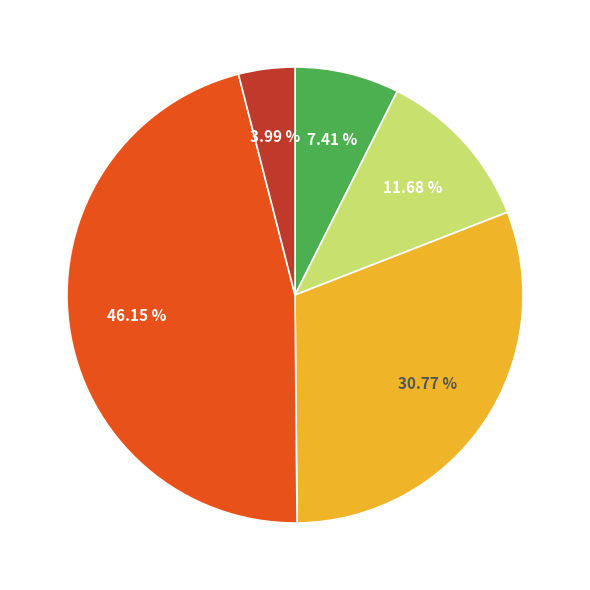

Does any single category account for the majority?

No